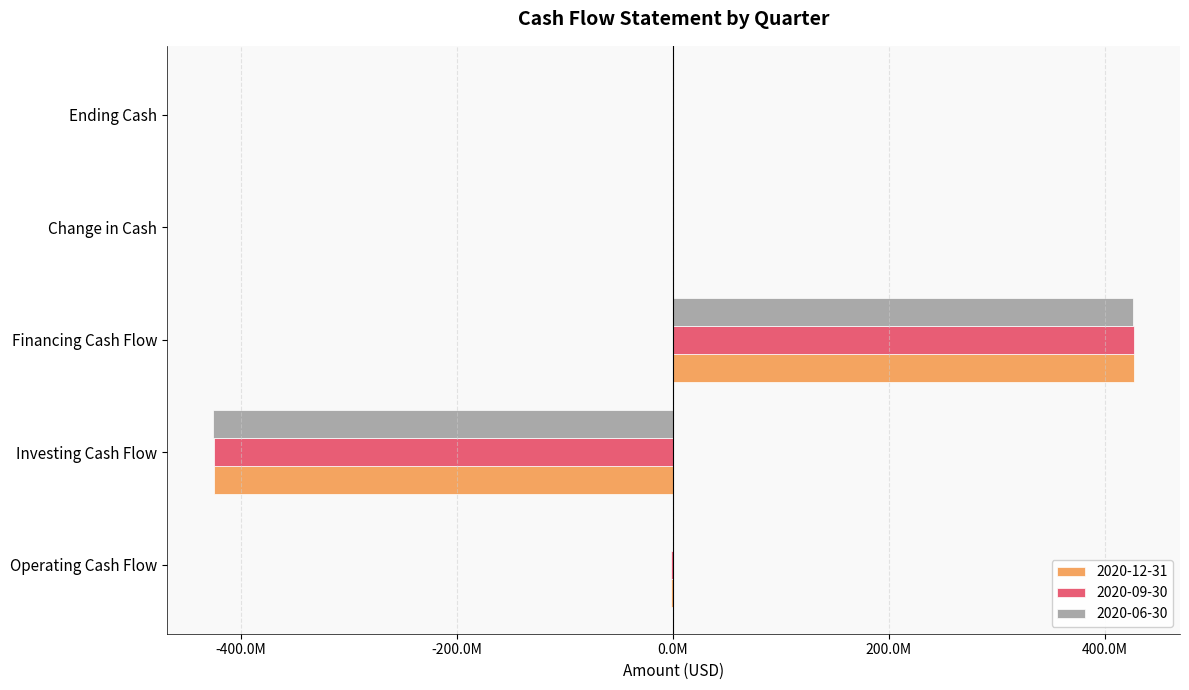

Reading right to left, transcribe all the data shown in this chart.

2020-12-31: 50600	49500	427179900	-425331300	-1799200
2020-09-30: 223500	133400	427214200	-425323100	-1582800
2020-06-30: 542800	452700	426625600	-426051600	53700